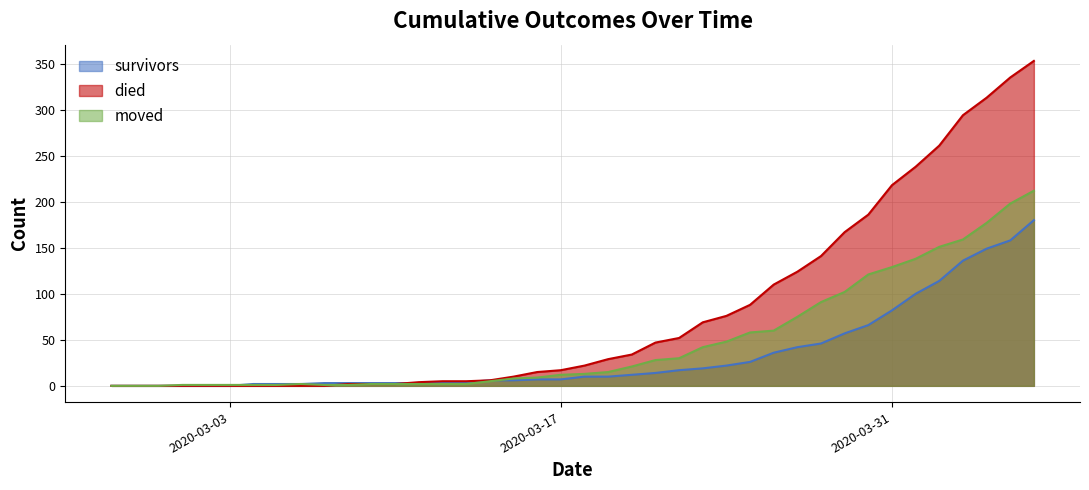

List the labels in order of died value, smallest first.

2020-02-27, 2020-02-28, 2020-02-29, 2020-03-01, 2020-03-02, 2020-03-03, 2020-03-04, 2020-03-05, 2020-03-06, 2020-03-07, 2020-03-08, 2020-03-09, 2020-03-10, 2020-03-11, 2020-03-12, 2020-03-13, 2020-03-14, 2020-03-15, 2020-03-16, 2020-03-17, 2020-03-18, 2020-03-19, 2020-03-20, 2020-03-21, 2020-03-22, 2020-03-23, 2020-03-24, 2020-03-25, 2020-03-26, 2020-03-27, 2020-03-28, 2020-03-29, 2020-03-30, 2020-03-31, 2020-04-01, 2020-04-02, 2020-04-03, 2020-04-04, 2020-04-05, 2020-04-06